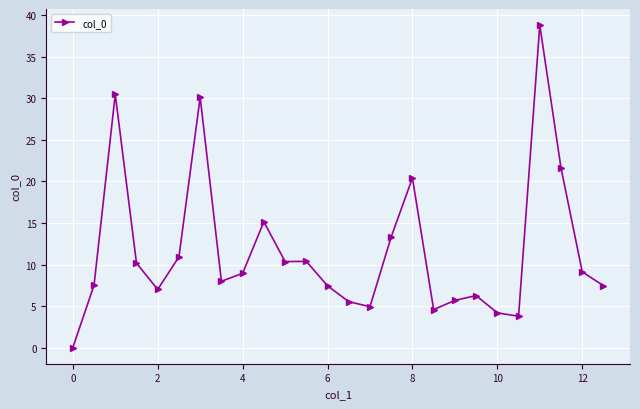

True or false: the data has more than 0 interior local peaks.

True